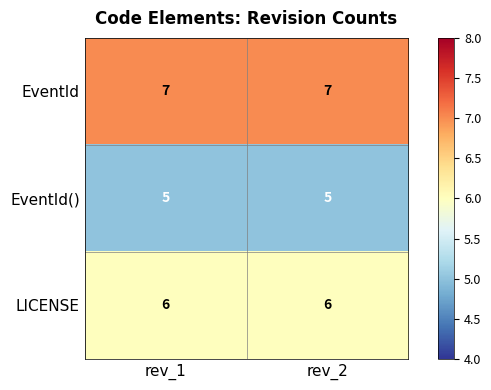

Read the LICENSE value at rev_2.

6